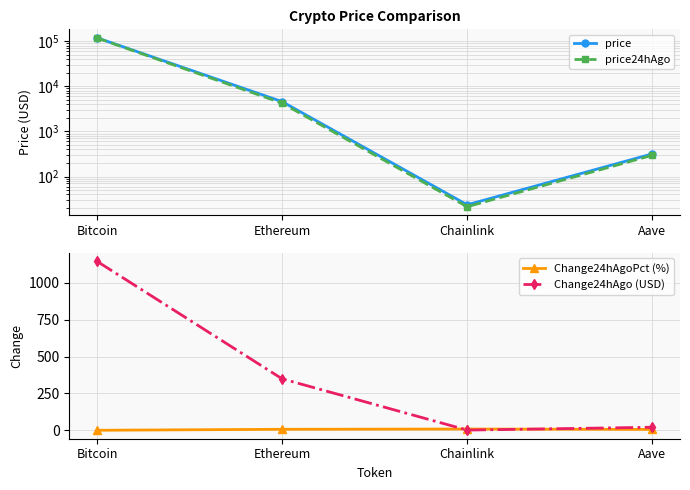

Reading right to left, transcribe all the data shown in this chart.

price: 317.6	23.6	4595.0	120040.0
price24hAgo: 296.2	21.4	4245.7	118895.0
Change24hAgoPct (%): 6.7	9.4	7.6	1.0
Change24hAgo (USD): 21.4	2.2	349.4	1145.0